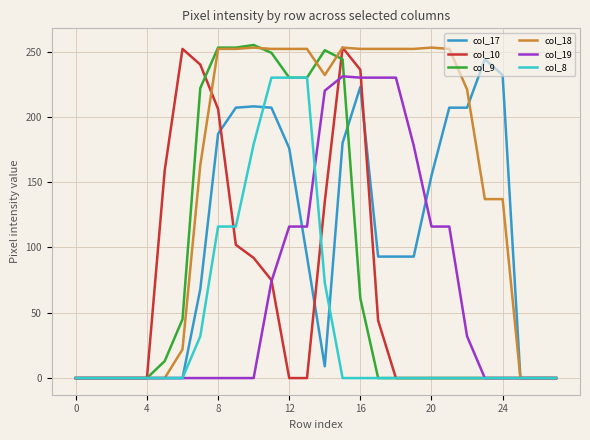

Which series has the largest total across all categories?

col_18